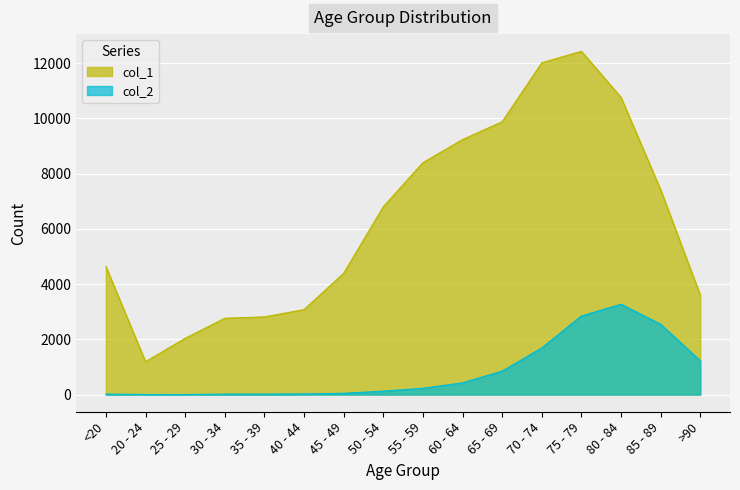

How many values in the col_1 series exceed 6803?

7